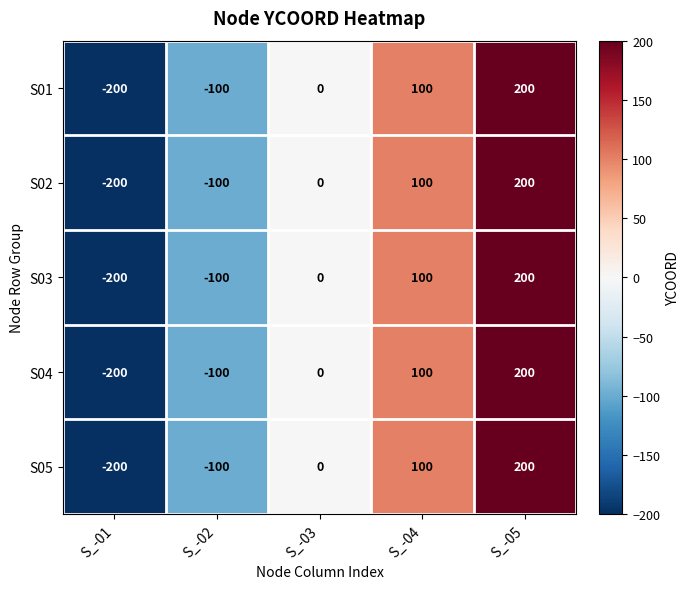

What is the total value across all series at S_-02?

-500